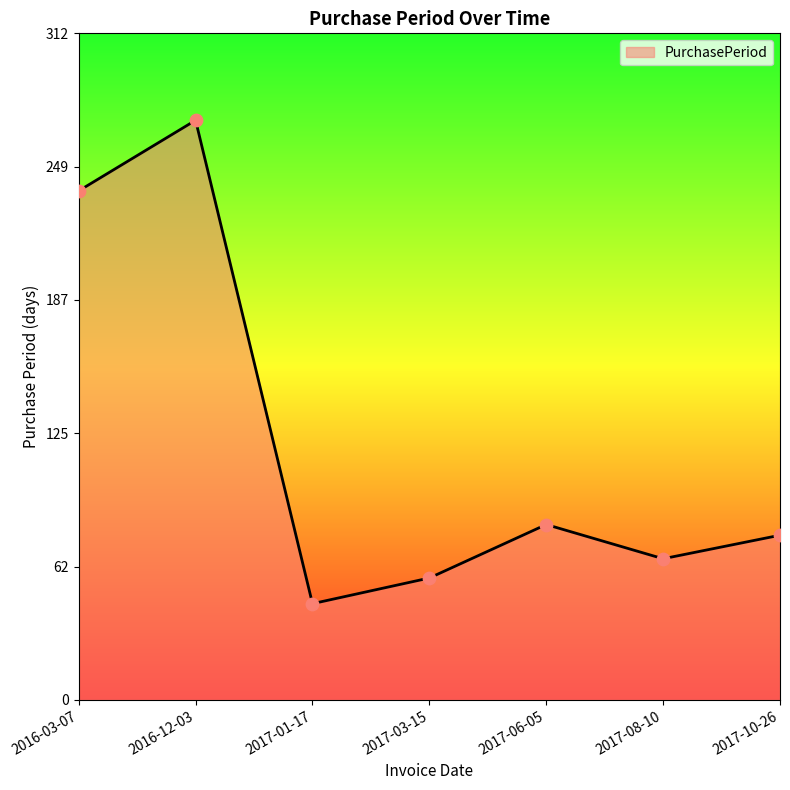

Which has a higher value, 2017-03-15 or 2016-03-07?

2016-03-07